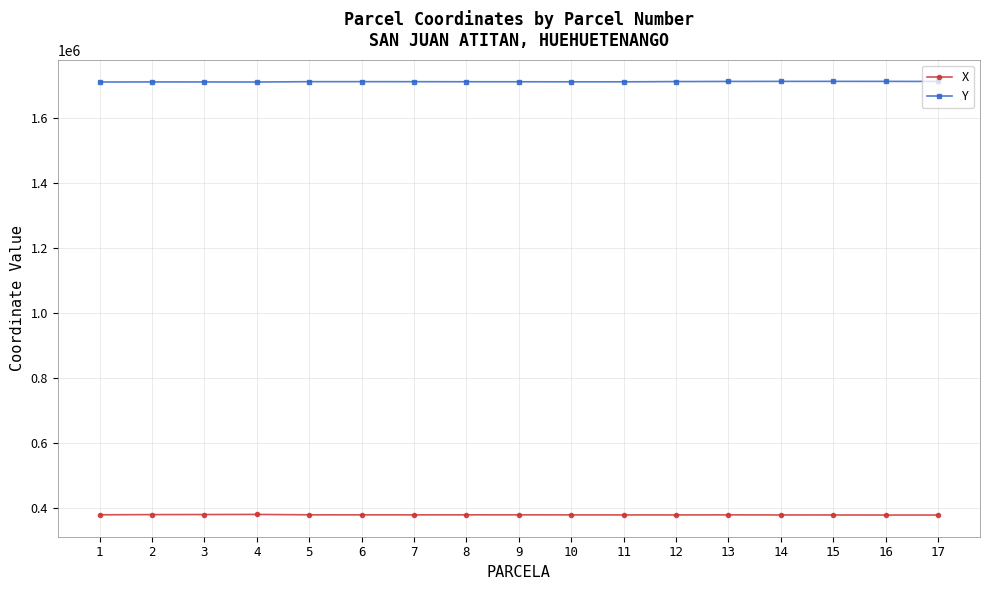

True or false: Y has more than 1 interior local peaks.

True